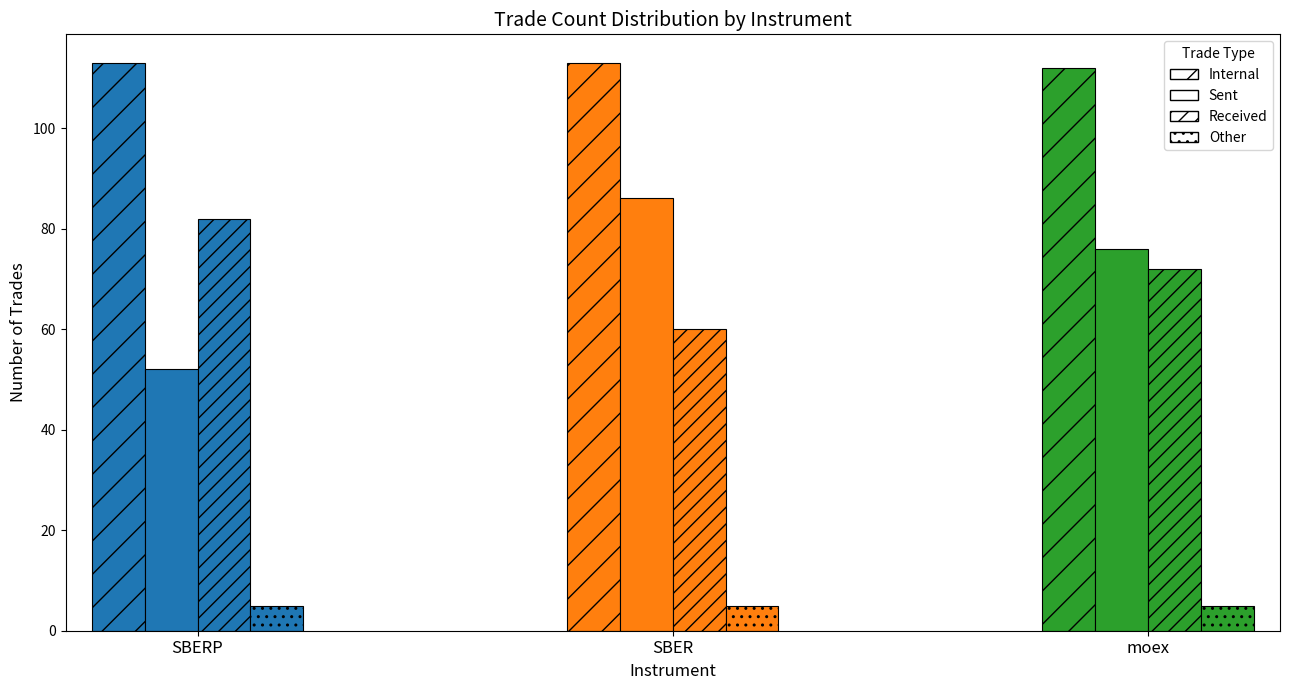

What is the label of the 2nd bar from the left?

SBER